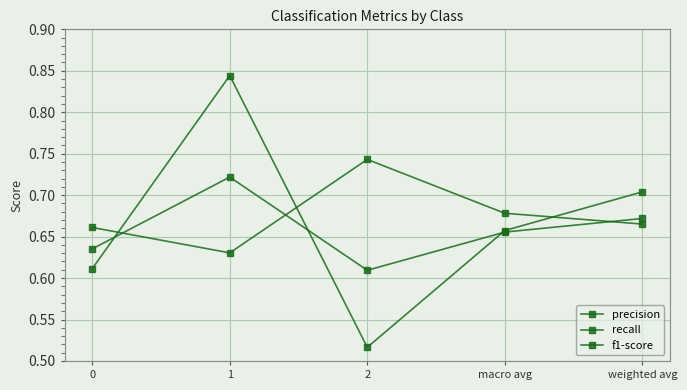

How many series are shown in this chart?

3